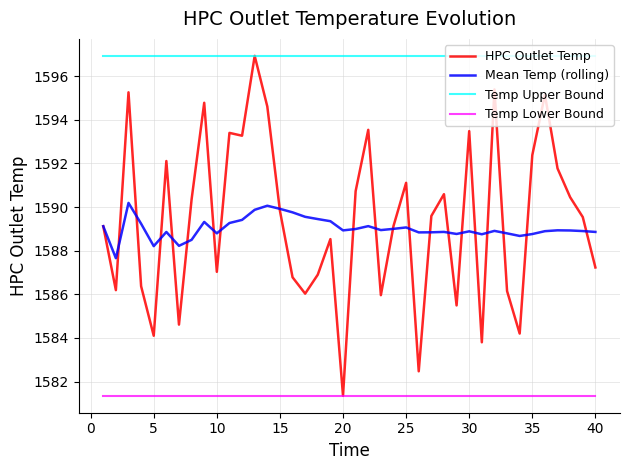

What are all the series names shown in the legend?

HPC Outlet Temp, Mean Temp (rolling), Temp Upper Bound, Temp Lower Bound